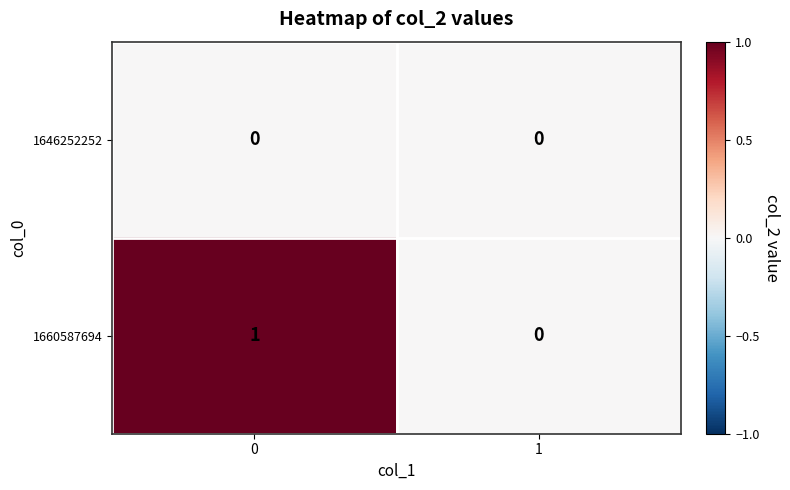

What is the difference between the highest and lowest values at 0?

1